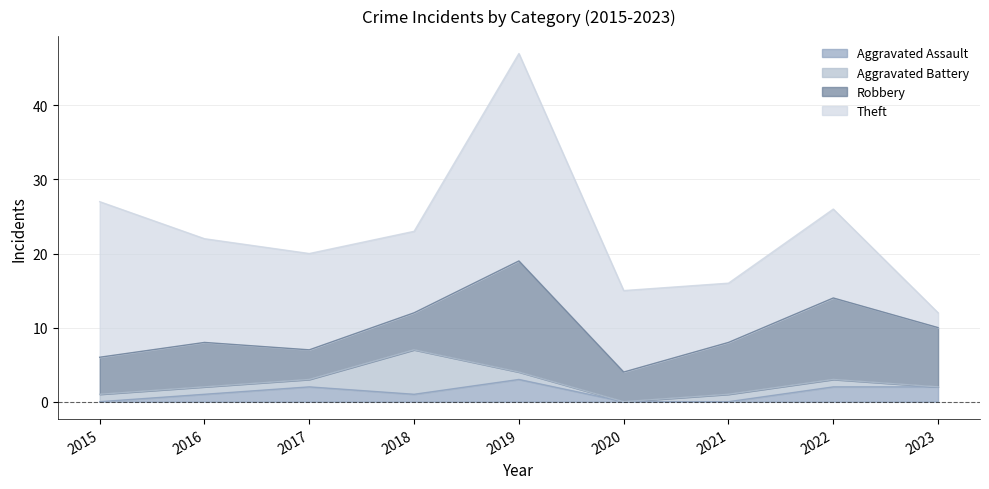

At which category is the sum across all series the highest?

2019